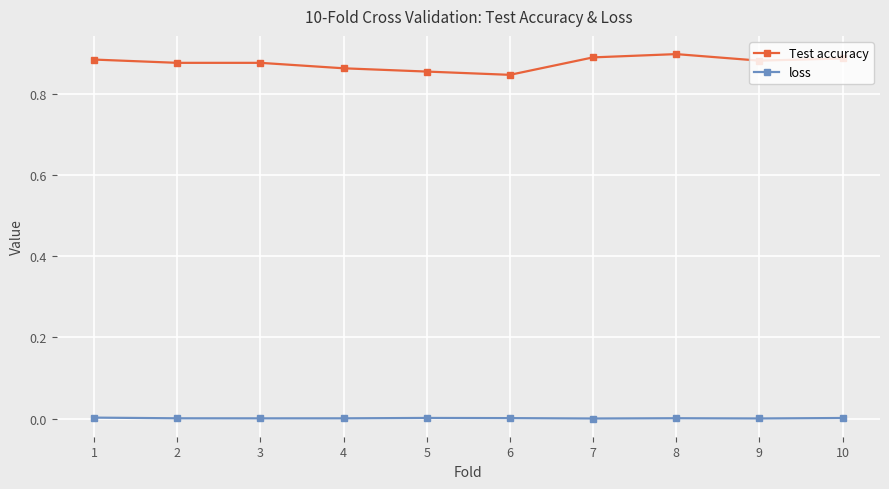

The Test accuracy series shows 0.9 at 1. True or false?

True